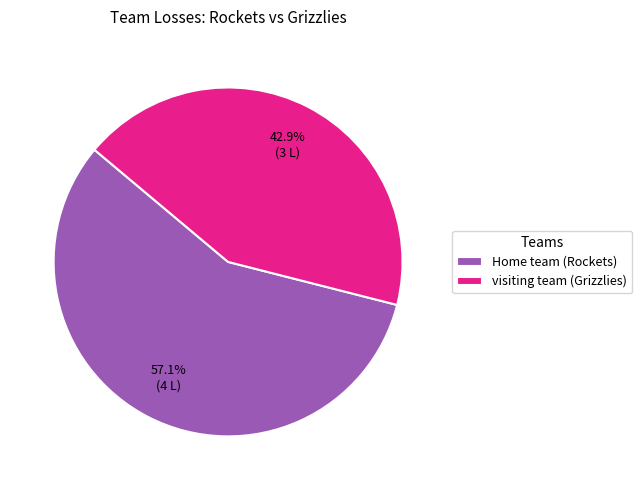

The visiting team (Grizzlies) slice represents 55% of the pie. True or false?

False